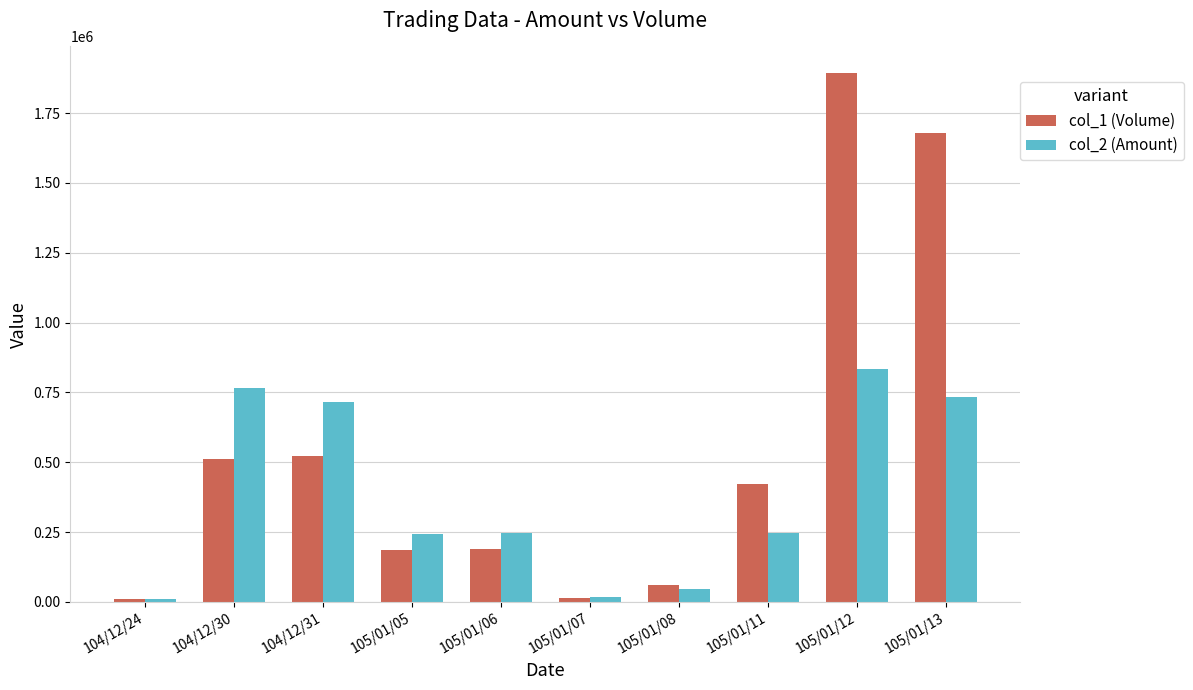

Which category has the highest value across all series?

105/01/12